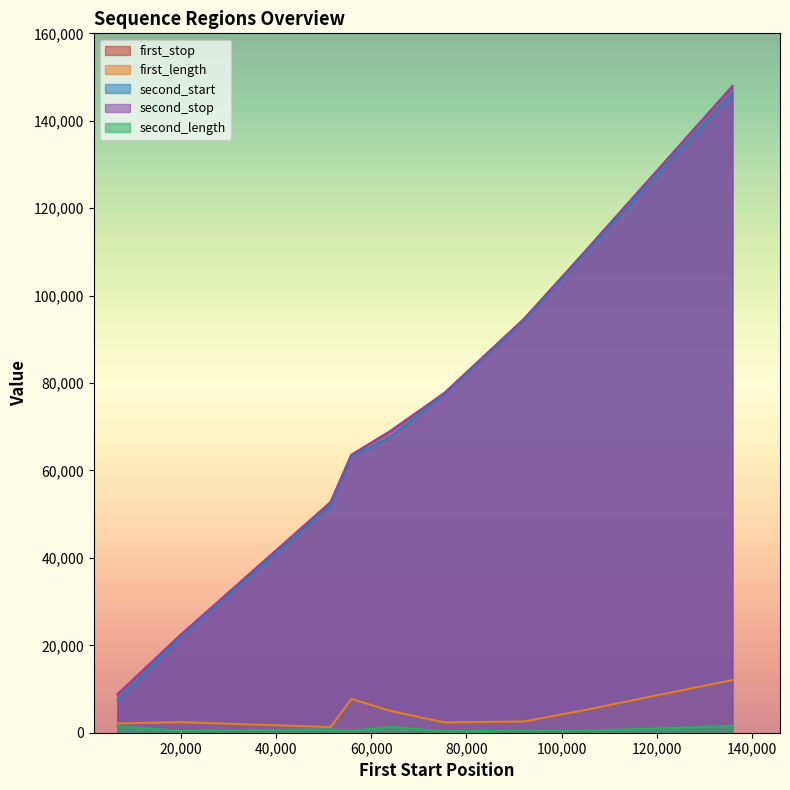

Does the chart have visible grid lines?

No